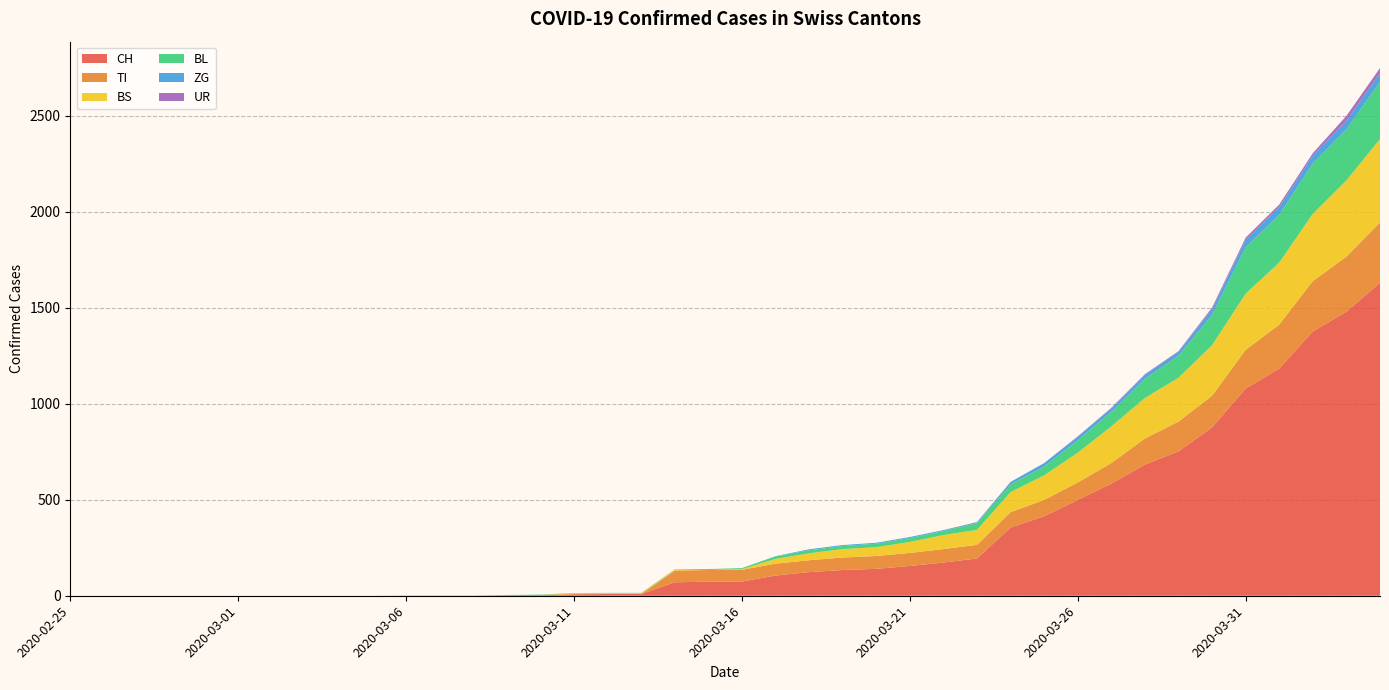

Reading left to right, extract all data points from this chart.

CH: 2020-02-25=0	2020-02-26=0	2020-02-27=0	2020-02-28=0	2020-02-29=0	2020-03-01=0	2020-03-02=0	2020-03-03=0	2020-03-04=0	2020-03-05=0	2020-03-06=1	2020-03-07=1	2020-03-08=1	2020-03-09=3	2020-03-10=4	2020-03-11=8	2020-03-12=9	2020-03-13=9	2020-03-14=70	2020-03-15=73	2020-03-16=74	2020-03-17=105	2020-03-18=123	2020-03-19=134	2020-03-20=140	2020-03-21=155	2020-03-22=173	2020-03-23=194	2020-03-24=355	2020-03-25=414	2020-03-26=499	2020-03-27=584	2020-03-28=683	2020-03-29=752	2020-03-30=877	2020-03-31=1079	2020-04-01=1183	2020-04-02=1376	2020-04-03=1479	2020-04-04=1630
TI: 2020-02-25=0	2020-02-26=0	2020-02-27=0	2020-02-28=0	2020-02-29=0	2020-03-01=0	2020-03-02=0	2020-03-03=0	2020-03-04=0	2020-03-05=0	2020-03-06=0	2020-03-07=0	2020-03-08=0	2020-03-09=0	2020-03-10=0	2020-03-11=0	2020-03-12=0	2020-03-13=0	2020-03-14=61	2020-03-15=61	2020-03-16=61	2020-03-17=62	2020-03-18=62	2020-03-19=65	2020-03-20=67	2020-03-21=68	2020-03-22=70	2020-03-23=71	2020-03-24=80	2020-03-25=85	2020-03-26=91	2020-03-27=107	2020-03-28=136	2020-03-29=155	2020-03-30=165	2020-03-31=202	2020-04-01=229	2020-04-02=263	2020-04-03=287	2020-04-04=314
BS: 2020-02-25=0	2020-02-26=0	2020-02-27=0	2020-02-28=0	2020-02-29=0	2020-03-01=0	2020-03-02=0	2020-03-03=0	2020-03-04=0	2020-03-05=0	2020-03-06=0	2020-03-07=0	2020-03-08=0	2020-03-09=0	2020-03-10=0	2020-03-11=4	2020-03-12=4	2020-03-13=4	2020-03-14=4	2020-03-15=0	2020-03-16=4	2020-03-17=25	2020-03-18=36	2020-03-19=44	2020-03-20=46	2020-03-21=57	2020-03-22=73	2020-03-23=78	2020-03-24=105	2020-03-25=128	2020-03-26=155	2020-03-27=191	2020-03-28=211	2020-03-29=228	2020-03-30=263	2020-03-31=292	2020-04-01=323	2020-04-02=350	2020-04-03=397	2020-04-04=434
BL: 2020-02-25=0	2020-02-26=0	2020-02-27=0	2020-02-28=0	2020-02-29=0	2020-03-01=0	2020-03-02=0	2020-03-03=0	2020-03-04=0	2020-03-05=0	2020-03-06=0	2020-03-07=0	2020-03-08=0	2020-03-09=1	2020-03-10=2	2020-03-11=2	2020-03-12=2	2020-03-13=2	2020-03-14=2	2020-03-15=5	2020-03-16=5	2020-03-17=13	2020-03-18=16	2020-03-19=16	2020-03-20=18	2020-03-21=21	2020-03-22=21	2020-03-23=35	2020-03-24=40	2020-03-25=46	2020-03-26=65	2020-03-27=76	2020-03-28=100	2020-03-29=115	2020-03-30=158	2020-03-31=242	2020-04-01=249	2020-04-02=262	2020-04-03=266	2020-04-04=298
ZG: 2020-02-25=0	2020-02-26=0	2020-02-27=0	2020-02-28=0	2020-02-29=0	2020-03-01=0	2020-03-02=0	2020-03-03=0	2020-03-04=0	2020-03-05=0	2020-03-06=0	2020-03-07=0	2020-03-08=0	2020-03-09=0	2020-03-10=0	2020-03-11=0	2020-03-12=0	2020-03-13=0	2020-03-14=0	2020-03-15=0	2020-03-16=0	2020-03-17=1	2020-03-18=5	2020-03-19=5	2020-03-20=5	2020-03-21=5	2020-03-22=5	2020-03-23=5	2020-03-24=12	2020-03-25=18	2020-03-26=18	2020-03-27=18	2020-03-28=21	2020-03-29=21	2020-03-30=29	2020-03-31=39	2020-04-01=40	2020-04-02=41	2020-04-03=44	2020-04-04=46
UR: 2020-02-25=0	2020-02-26=0	2020-02-27=0	2020-02-28=0	2020-02-29=0	2020-03-01=0	2020-03-02=0	2020-03-03=0	2020-03-04=0	2020-03-05=0	2020-03-06=0	2020-03-07=0	2020-03-08=0	2020-03-09=0	2020-03-10=0	2020-03-11=0	2020-03-12=0	2020-03-13=0	2020-03-14=0	2020-03-15=0	2020-03-16=0	2020-03-17=0	2020-03-18=0	2020-03-19=0	2020-03-20=0	2020-03-21=0	2020-03-22=0	2020-03-23=1	2020-03-24=1	2020-03-25=0	2020-03-26=2	2020-03-27=3	2020-03-28=3	2020-03-29=3	2020-03-30=9	2020-03-31=11	2020-04-01=13	2020-04-02=13	2020-04-03=26	2020-04-04=26